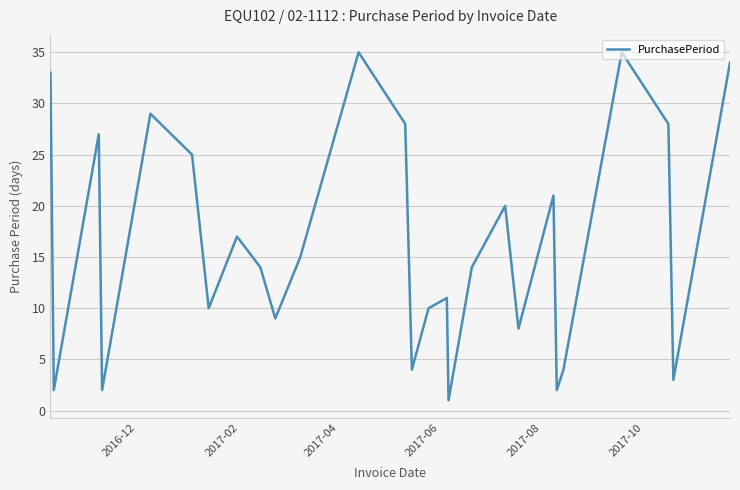

What is the difference between the maximum and minimum values?

34